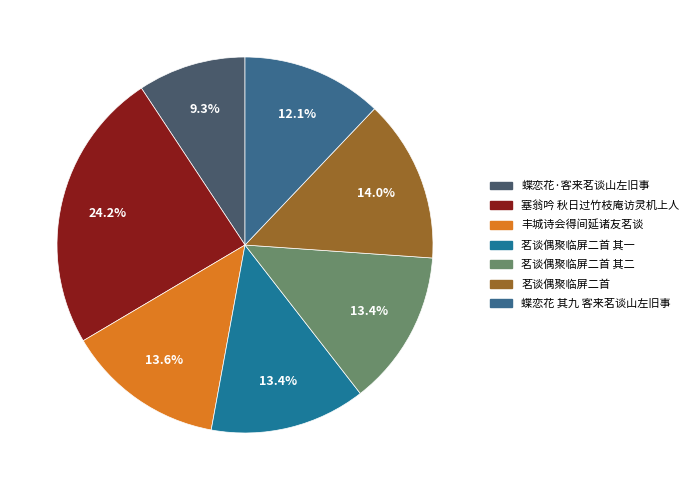

What is the largest slice in the pie chart?

塞翁吟 秋日过竹枝庵访灵机上人